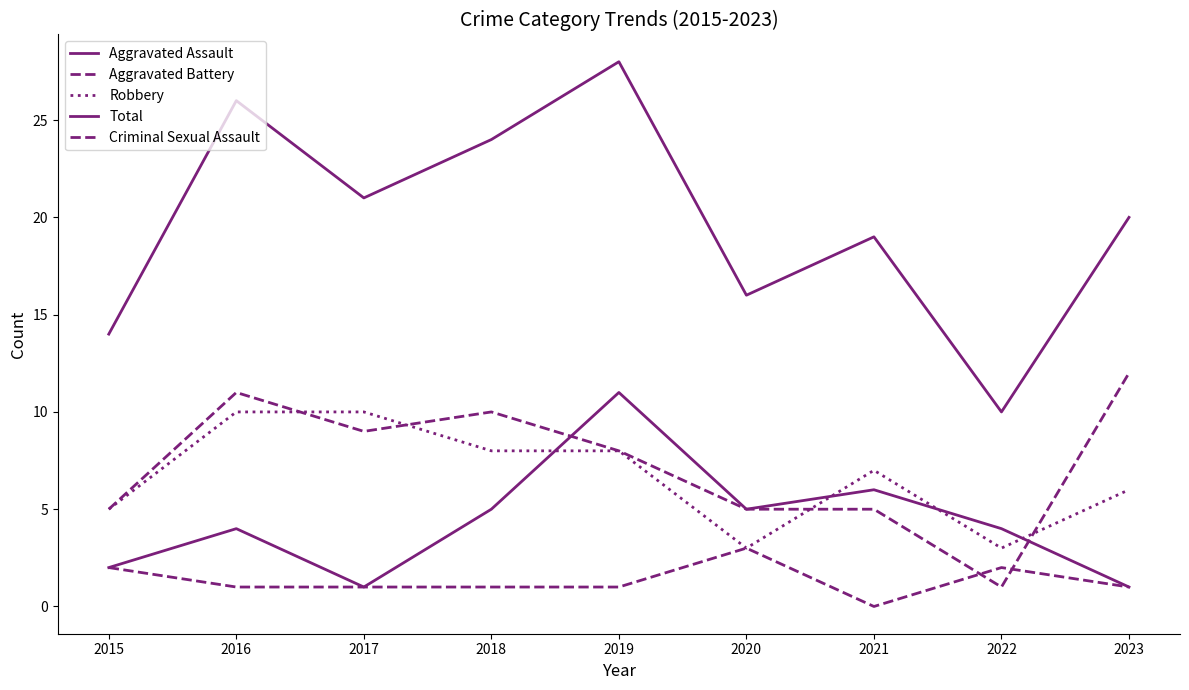

At which label does Robbery reach its peak?

2016